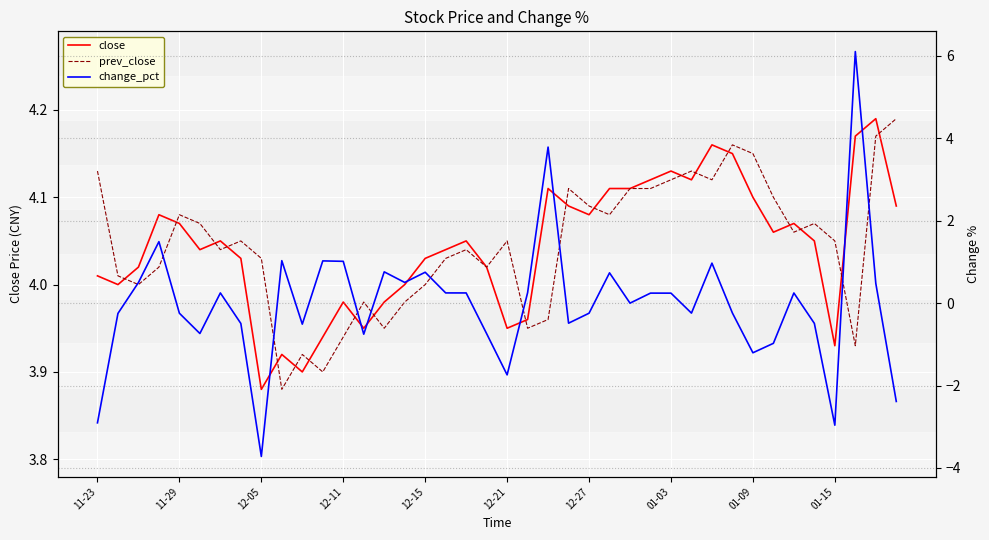

What is the lowest value of the close series?

3.9